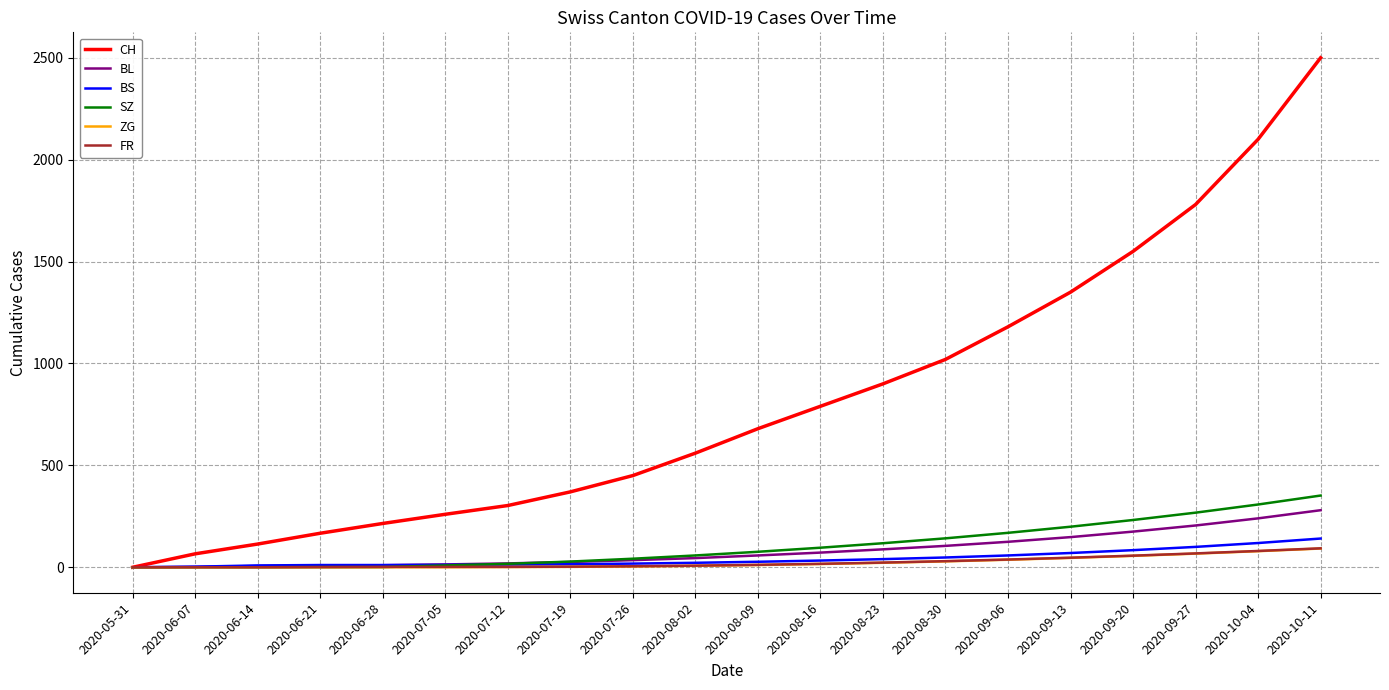

Which series has the widest spread of values?

CH